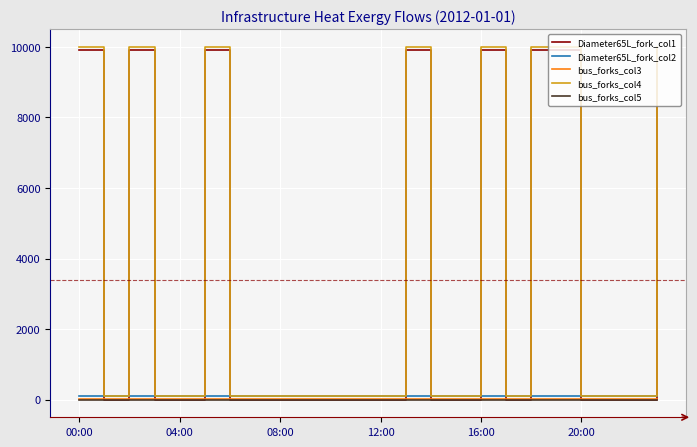

Does the chart have visible grid lines?

Yes